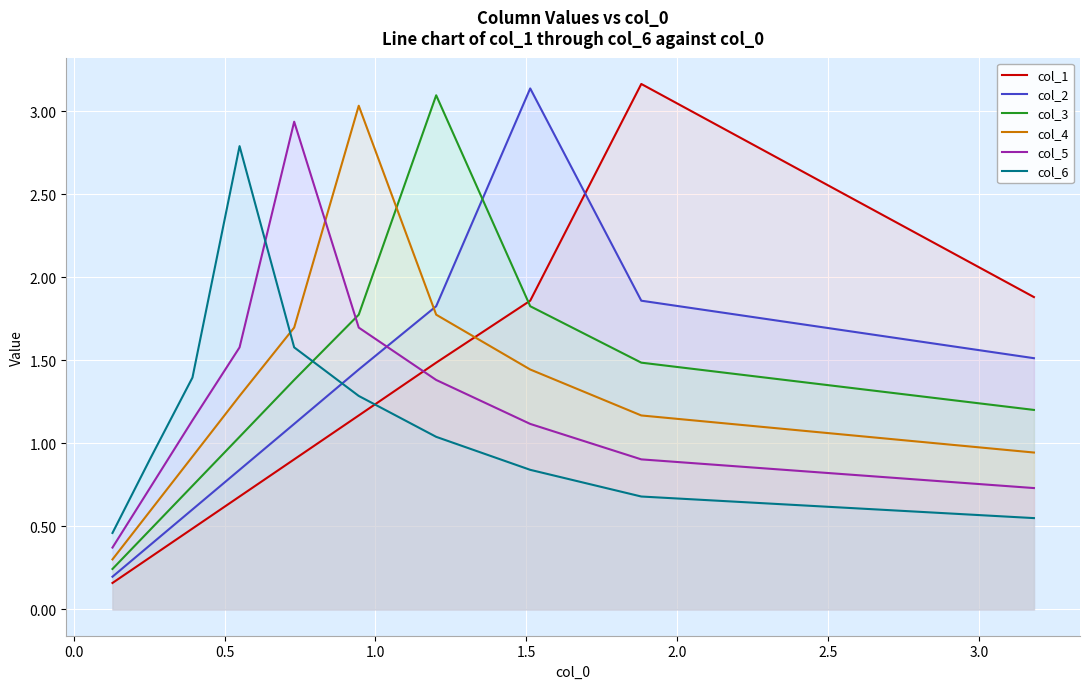

True or false: col_1 has more than 0 interior local peaks.

True